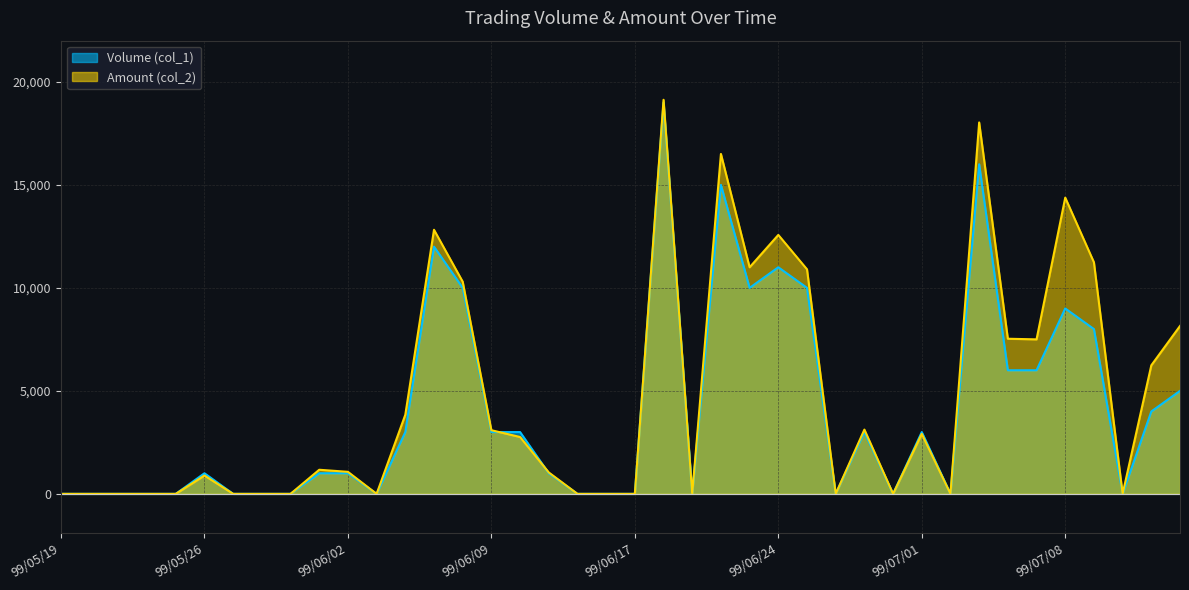

After their last crossing, which series has the higher values: Amount (col_2) or Volume (col_1)?

Amount (col_2)